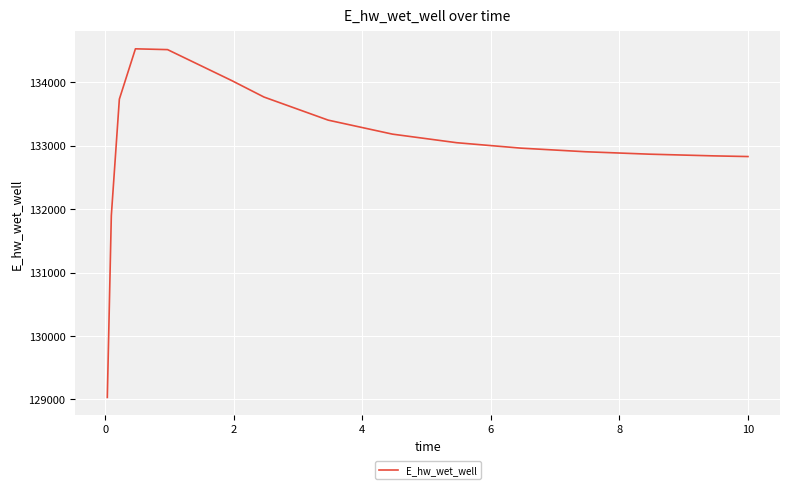

What is the maximum value shown in the chart?

134526.4